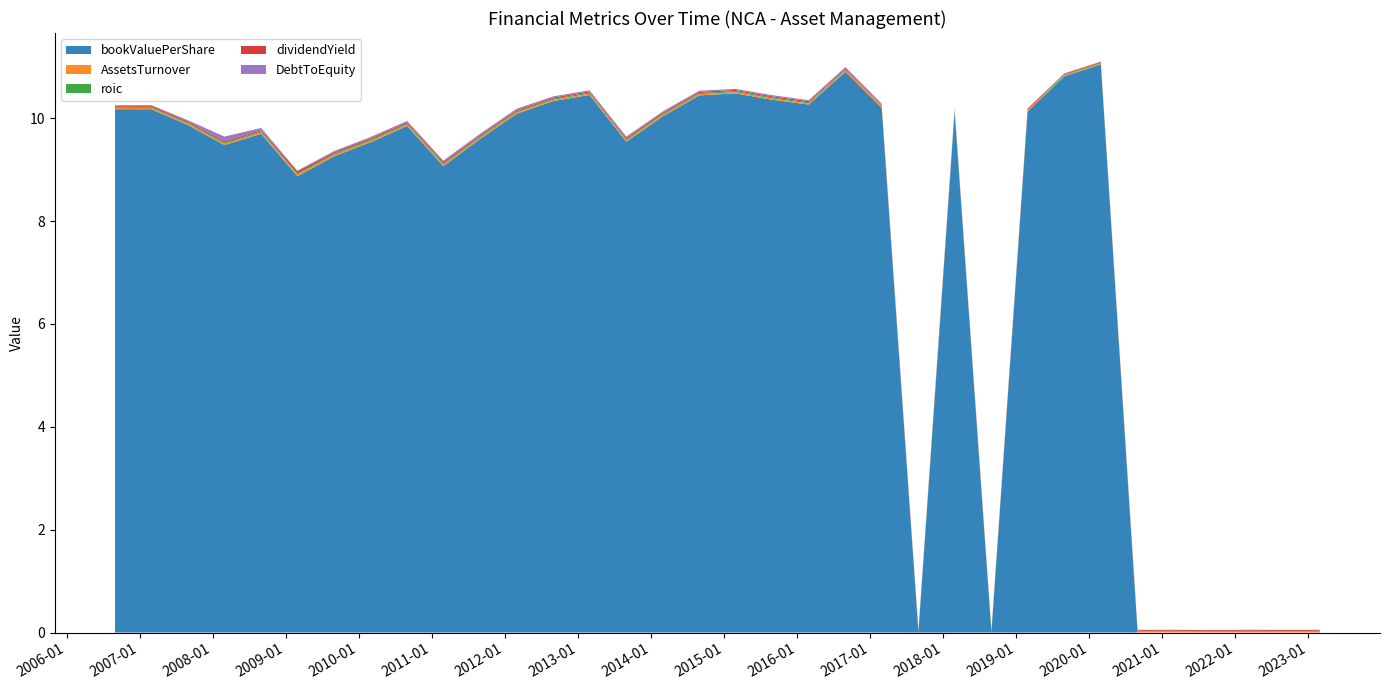

Reading right to left, what are all the values shown in this chart?

bookValuePerShare: 0.0	0.0	0.0	0.0	0.0	0.0	11.0	10.8	10.1	0.0	10.1	0.0	10.2	10.9	10.3	10.4	10.5	10.4	10.0	9.5	10.5	10.3	10.1	9.6	9.1	9.8	9.5	9.3	8.9	9.7	9.5	9.9	10.2	10.2
AssetsTurnover: 0.0	0.0	0.0	0.0	0.0	0.0	0.0	0.0	0.0	0.0	0.0	0.0	0.0	0.0	0.0	0.0	0.0	0.0	0.0	0.0	0.0	0.0	0.0	0.0	0.0	0.0	0.0	0.0	0.0	0.0	0.0	0.0	0.0	0.0
roic: 0.0	0.0	0.0	0.0	0.0	0.0	0.0	0.0	0.0	0.0	0.0	0.0	0.0	0.0	0.0	0.0	0.0	0.0	0.0	0.0	0.0	0.0	0.0	0.0	0.0	0.0	0.0	0.0	0.0	0.0	0.0	0.0	0.0	0.0
dividendYield: 0.0	0.0	0.0	0.0	0.0	0.0	0.0	0.0	0.0	0.0	0.0	0.0	0.0	0.0	0.0	0.0	0.0	0.0	0.0	0.0	0.0	0.0	0.0	0.0	0.0	0.0	0.0	0.0	0.0	0.0	0.0	0.0	0.0	0.0
DebtToEquity: 0.0	0.0	0.0	0.0	0.0	0.0	0.0	0.0	0.0	0.0	0.0	0.0	0.0	0.0	0.0	0.0	0.0	0.0	0.0	0.0	0.0	0.0	0.0	0.0	0.0	0.0	0.0	0.0	0.0	0.0	0.1	0.0	0.0	0.0